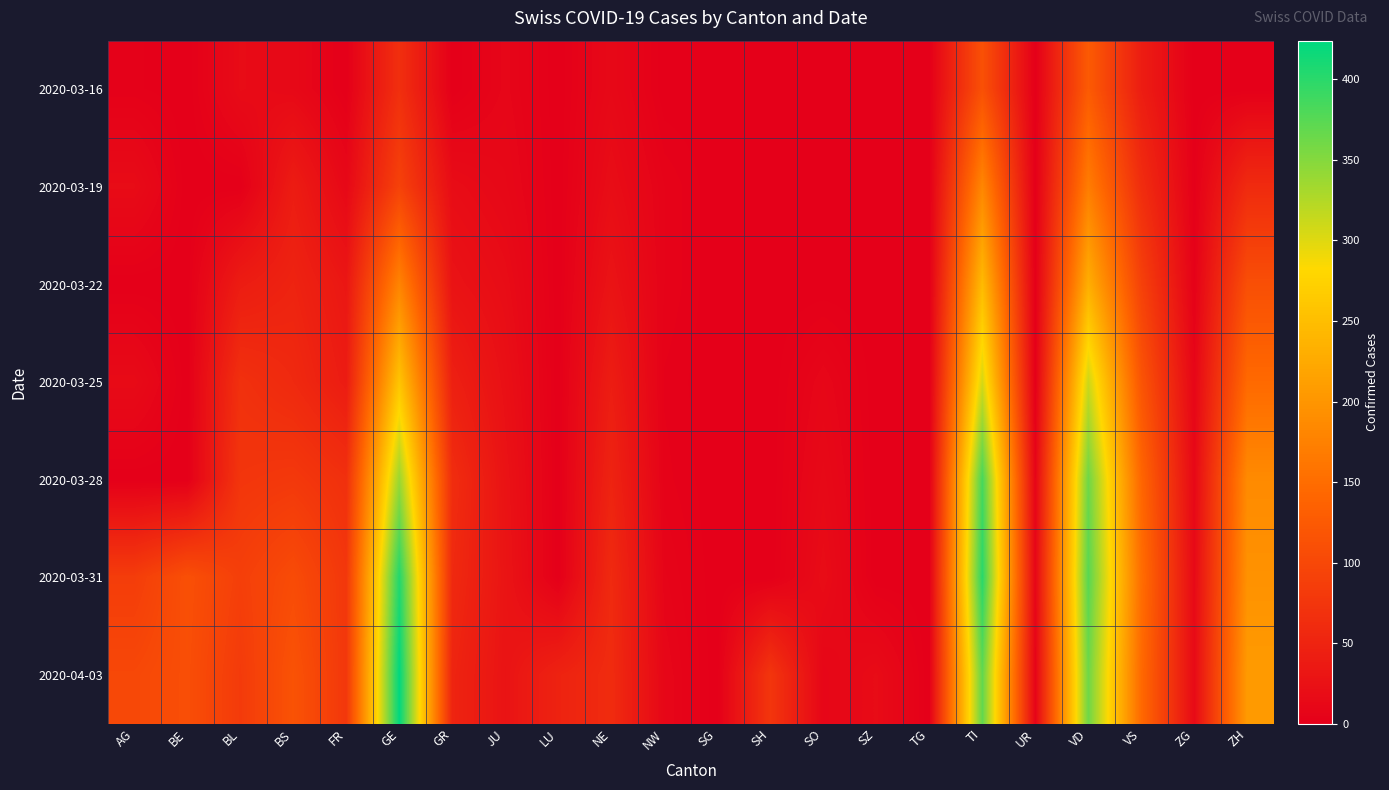

Reading left to right, extract all data points from this chart.

2020-03-16: AG=2	BE=0	BL=17	BS=13	FR=0	GE=66	GR=0	JU=9	LU=0	NE=13	NW=0	SG=0	SH=0	SO=0	SZ=0	TG=0	TI=112	UR=0	VD=126	VS=41	ZG=0	ZH=0
2020-03-19: AG=17	BE=0	BL=0	BS=40	FR=12	GE=92	GR=18	JU=12	LU=0	NE=19	NW=5	SG=0	SH=0	SO=0	SZ=0	TG=0	TI=182	UR=0	VD=170	VS=63	ZG=1	ZH=60
2020-03-22: AG=0	BE=0	BL=40	BS=50	FR=32	GE=179	GR=27	JU=18	LU=0	NE=28	NW=5	SG=0	SH=0	SO=0	SZ=0	TG=0	TI=246	UR=0	VD=231	VS=91	ZG=3	ZH=110
2020-03-25: AG=16	BE=0	BL=68	BS=58	FR=39	GE=258	GR=45	JU=23	LU=0	NE=41	NW=3	SG=0	SH=0	SO=10	SZ=0	TG=0	TI=306	UR=0	VD=311	VS=118	ZG=9	ZH=146
2020-03-28: AG=0	BE=0	BL=75	BS=79	FR=67	GE=339	GR=63	JU=27	LU=0	NE=50	NW=4	SG=0	SH=0	SO=14	SZ=0	TG=0	TI=385	UR=7	VD=363	VS=142	ZG=12	ZH=187
2020-03-31: AG=85	BE=111	BL=88	BS=105	FR=77	GE=405	GR=58	JU=29	LU=0	NE=59	NW=7	SG=0	SH=0	SO=18	SZ=0	TG=0	TI=401	UR=9	VD=375	VS=152	ZG=14	ZH=196
2020-04-03: AG=100	BE=109	BL=82	BS=115	FR=77	GE=424	GR=51	JU=28	LU=49	NE=61	NW=10	SG=0	SH=75	SO=9	SZ=17	TG=0	TI=370	UR=6	VD=363	VS=146	ZG=15	ZH=207